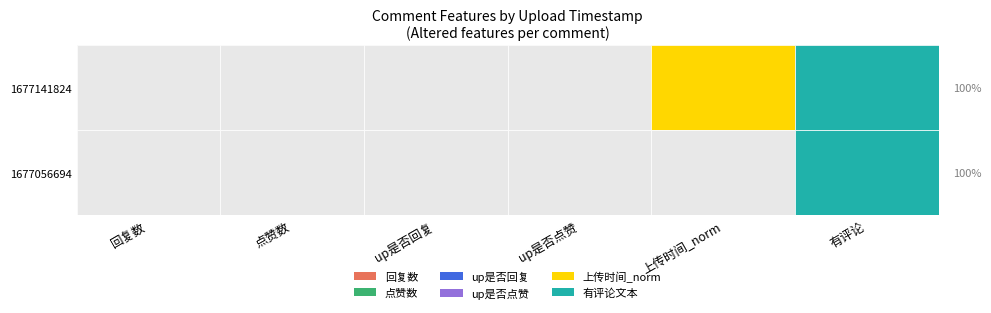

At which label does 1677141824 reach its minimum?

回复数